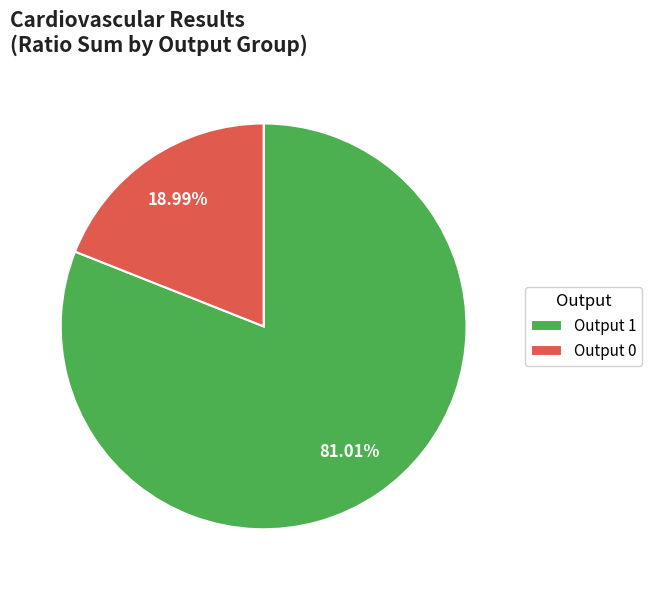

Approximately how many times larger is the value at Output 1 compared to Output 0?

4.3